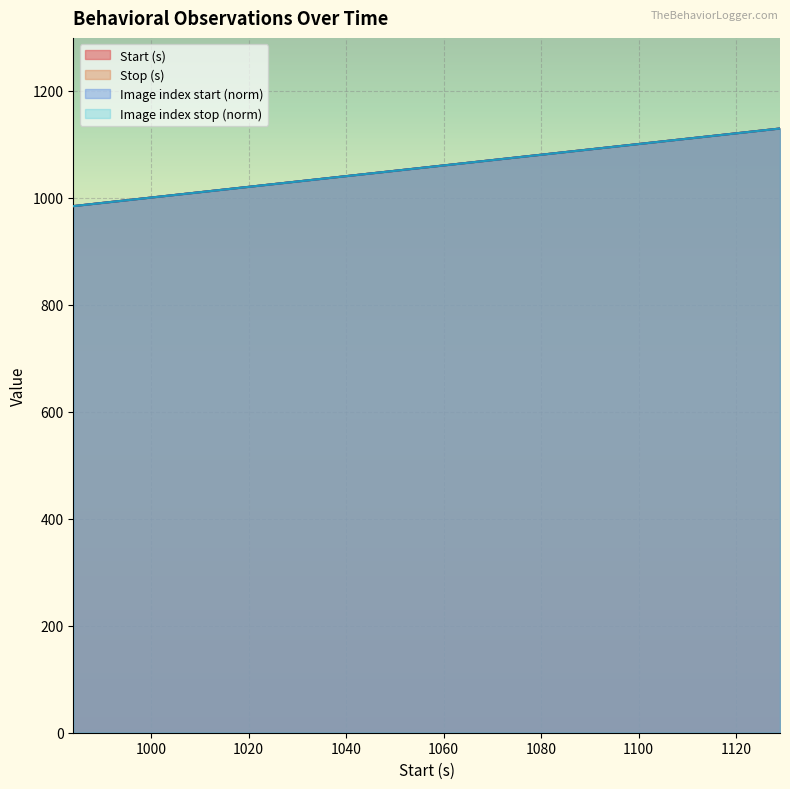

What is the difference between the Stop (s) values at 1129.0 and 993.3?

135.7